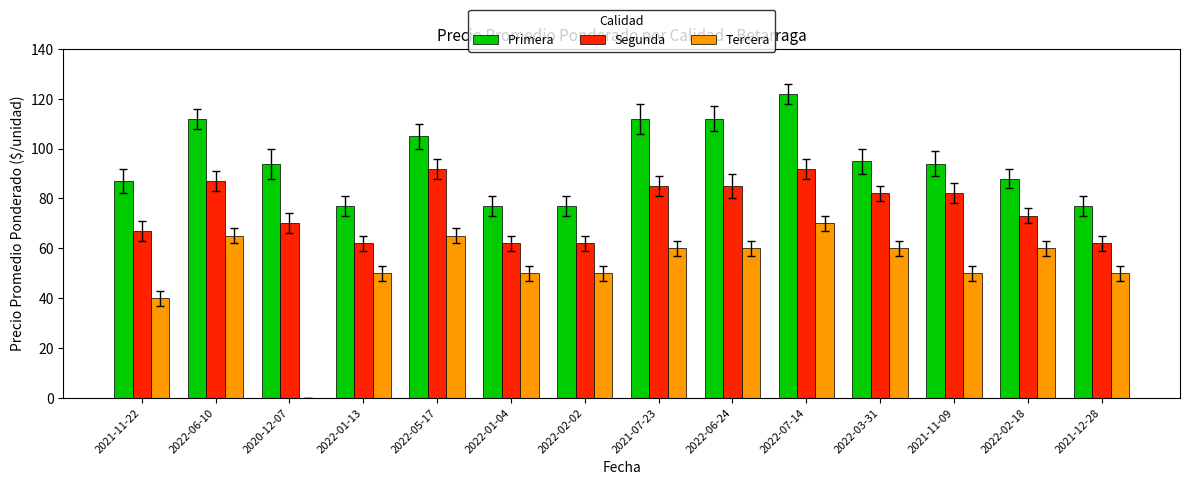

True or false: Segunda has a value of 39 at 2022-06-24.

False